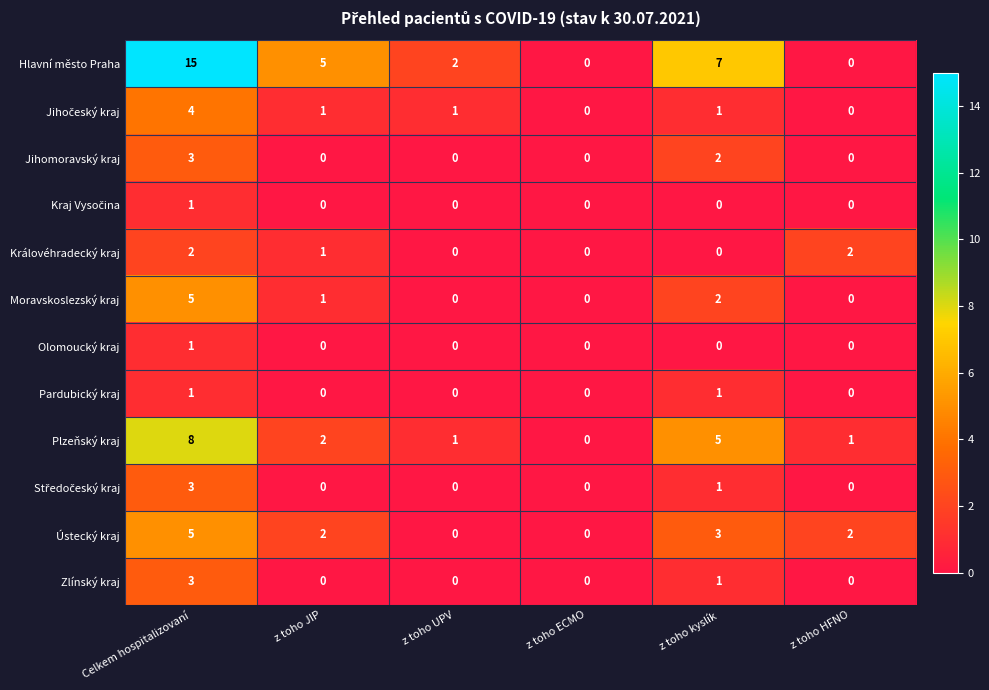

What is the total value across all series at z toho JIP?

12